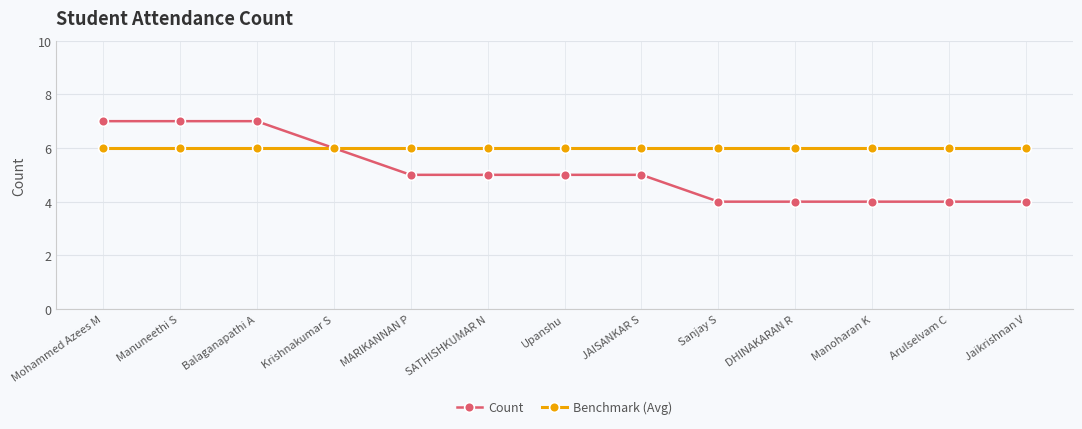

What is the average value of the Count series?

5